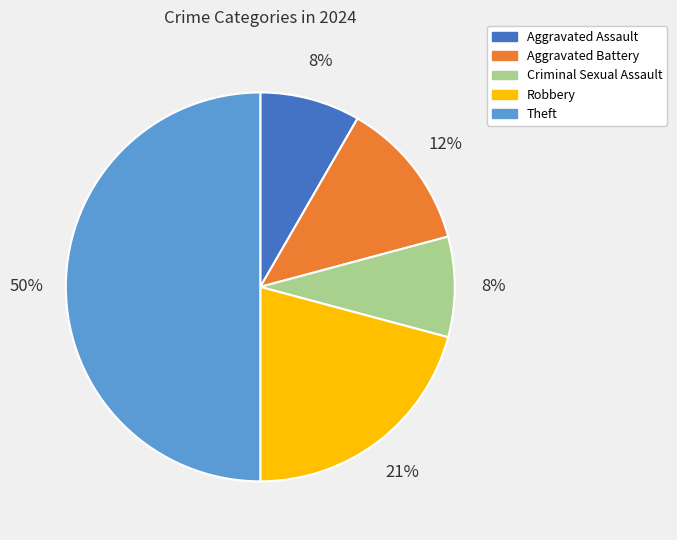

To the nearest percent, what percentage of the pie is Aggravated Assault?

8%